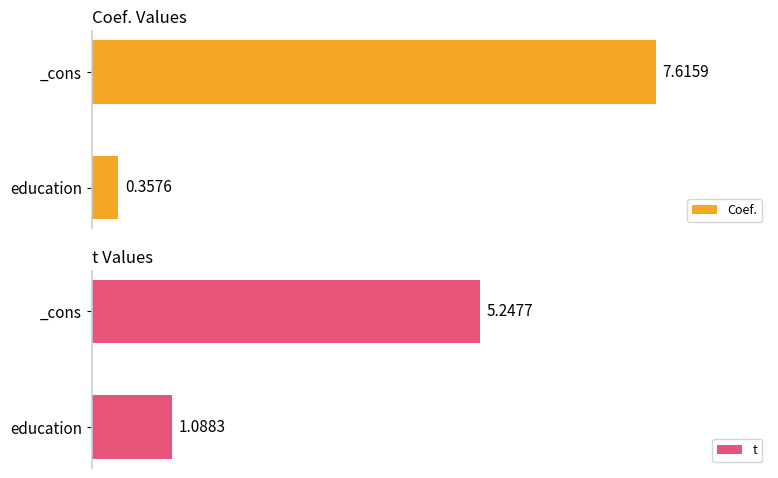

Between 1 and 0, which is larger?

1